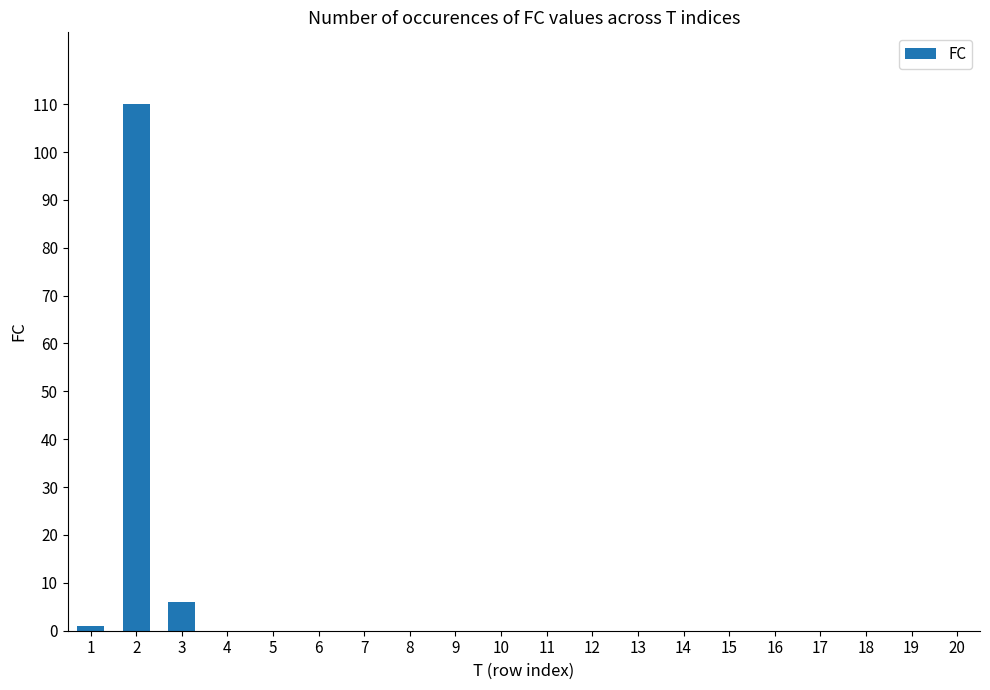

What is the maximum value shown in the chart?

110